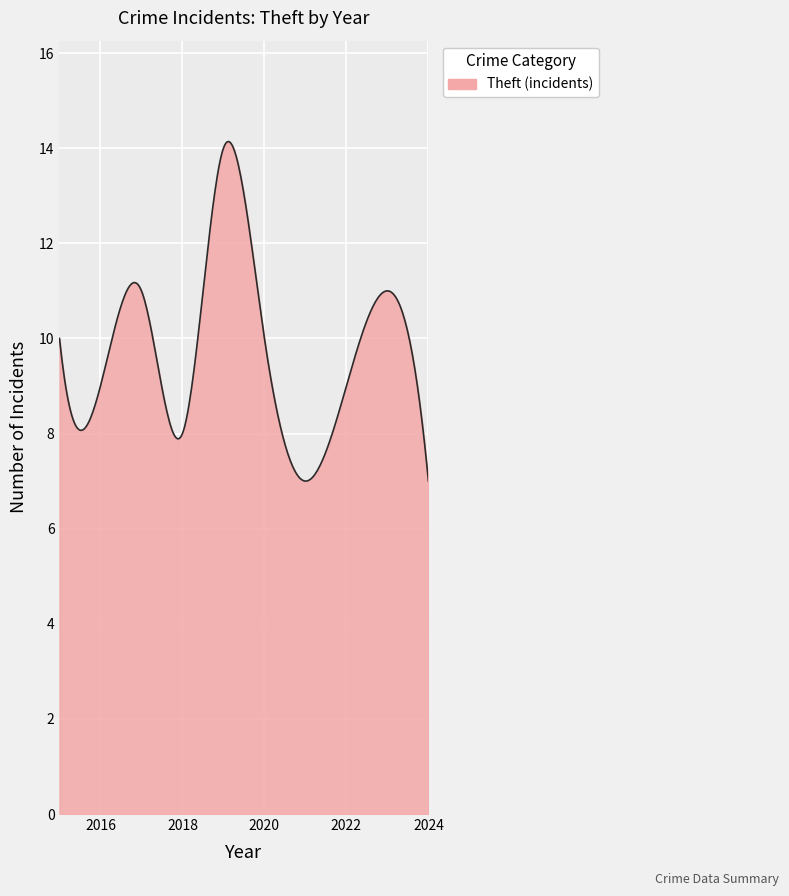

Does the chart display data point markers on the line(s)?

No